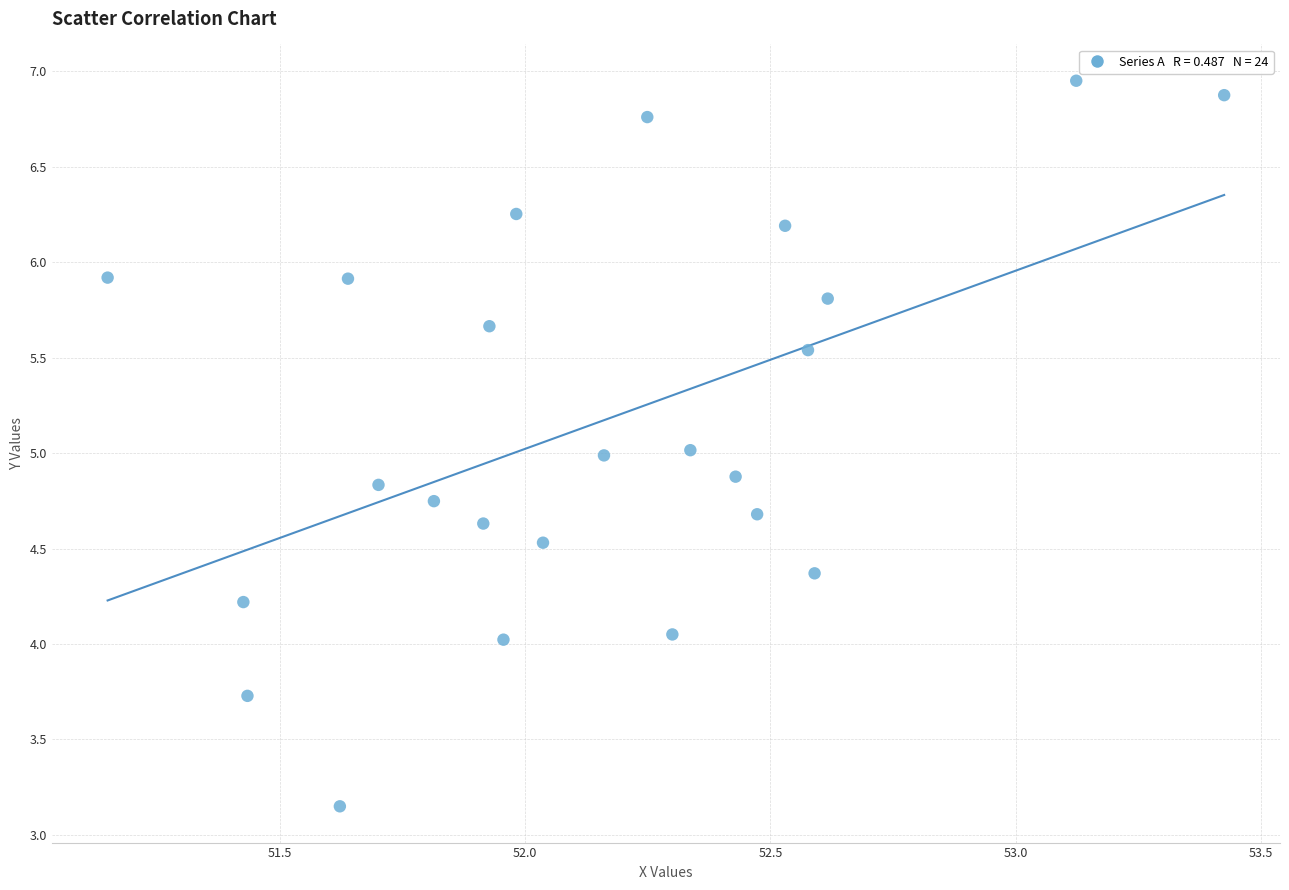

What is the range of Y values (max minus min)?

3.8